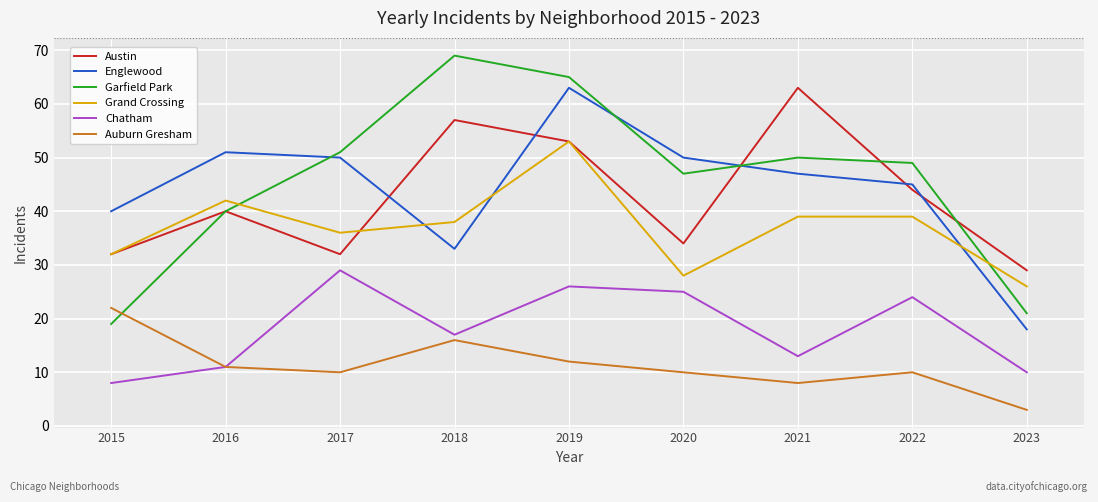

Which category has the highest value in the Grand Crossing series?

2019